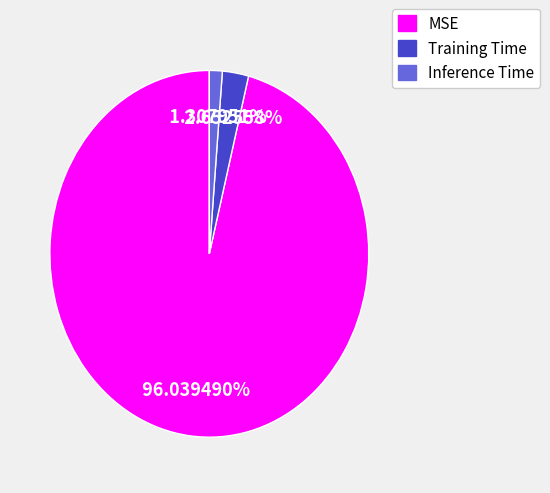

To the nearest percent, what is the combined percentage of MSE and Inference Time?

97%